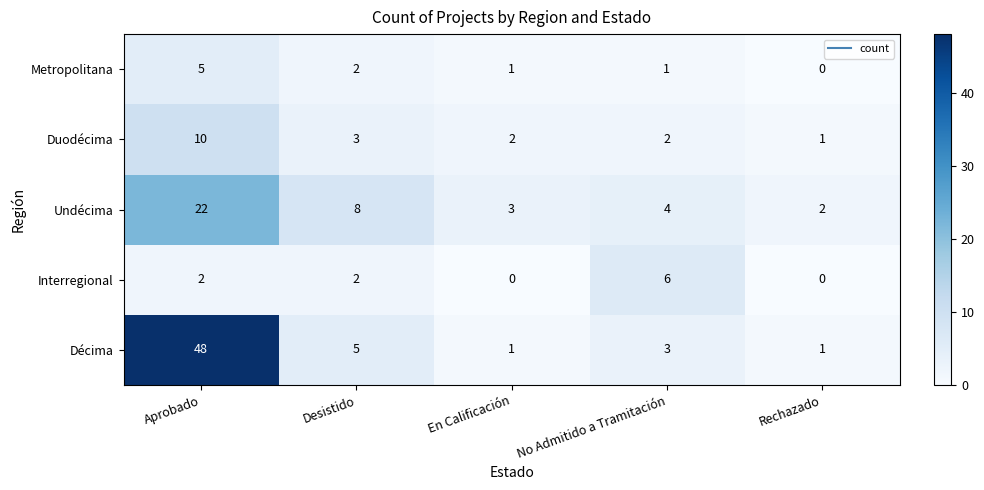

What is the difference between the maximum and minimum values in the Undécima series?

20